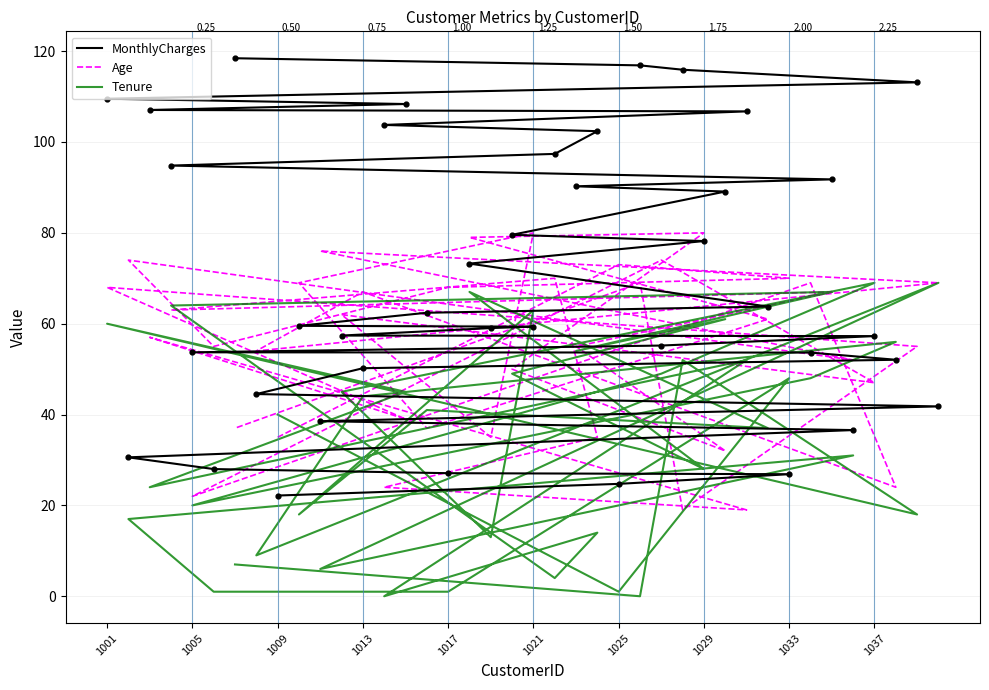

Is the value of Age at 1021 greater than the value of MonthlyCharges at 33?

No